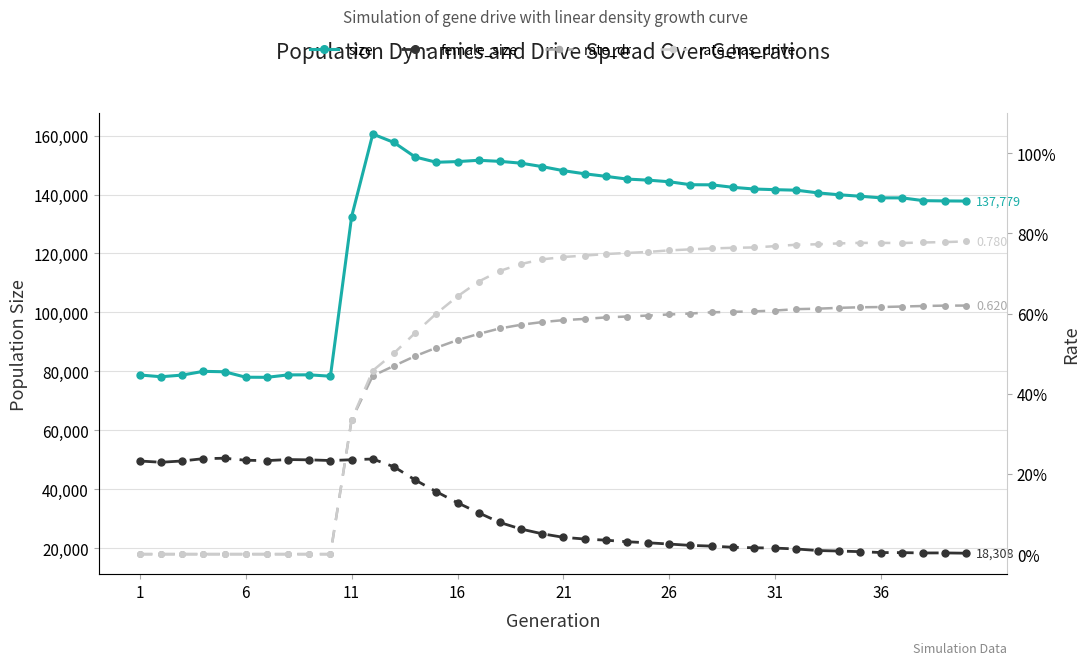

How many values in the rate_has_drive series exceed 0?

30